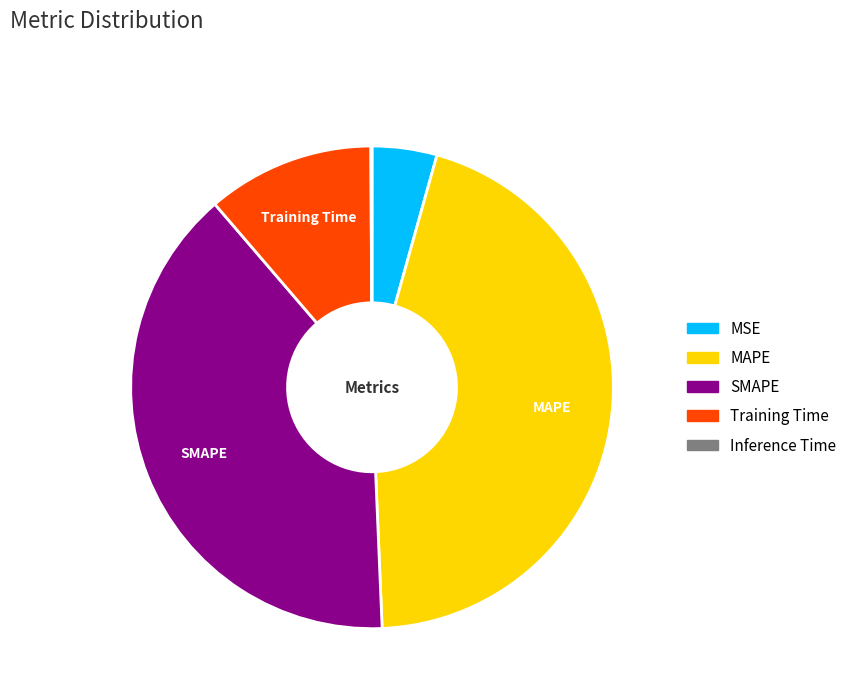

Does SMAPE account for over 50% of the chart?

No